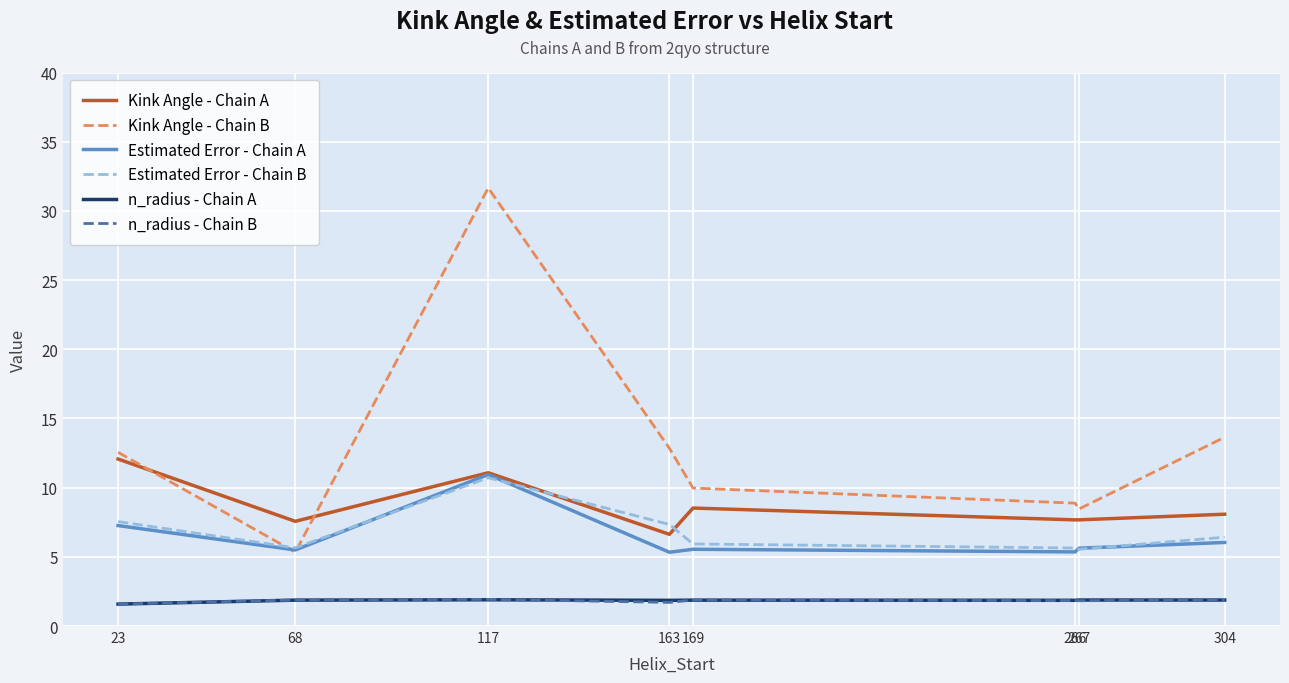

How many lines are shown in the chart?

6